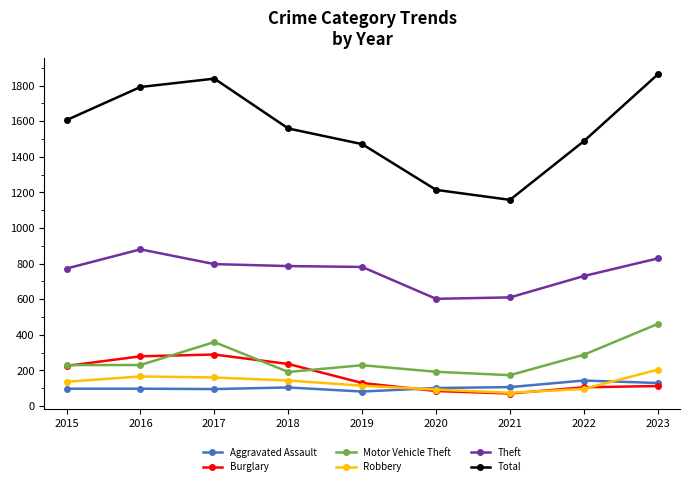

The Burglary series shows 119 at 2016. True or false?

False